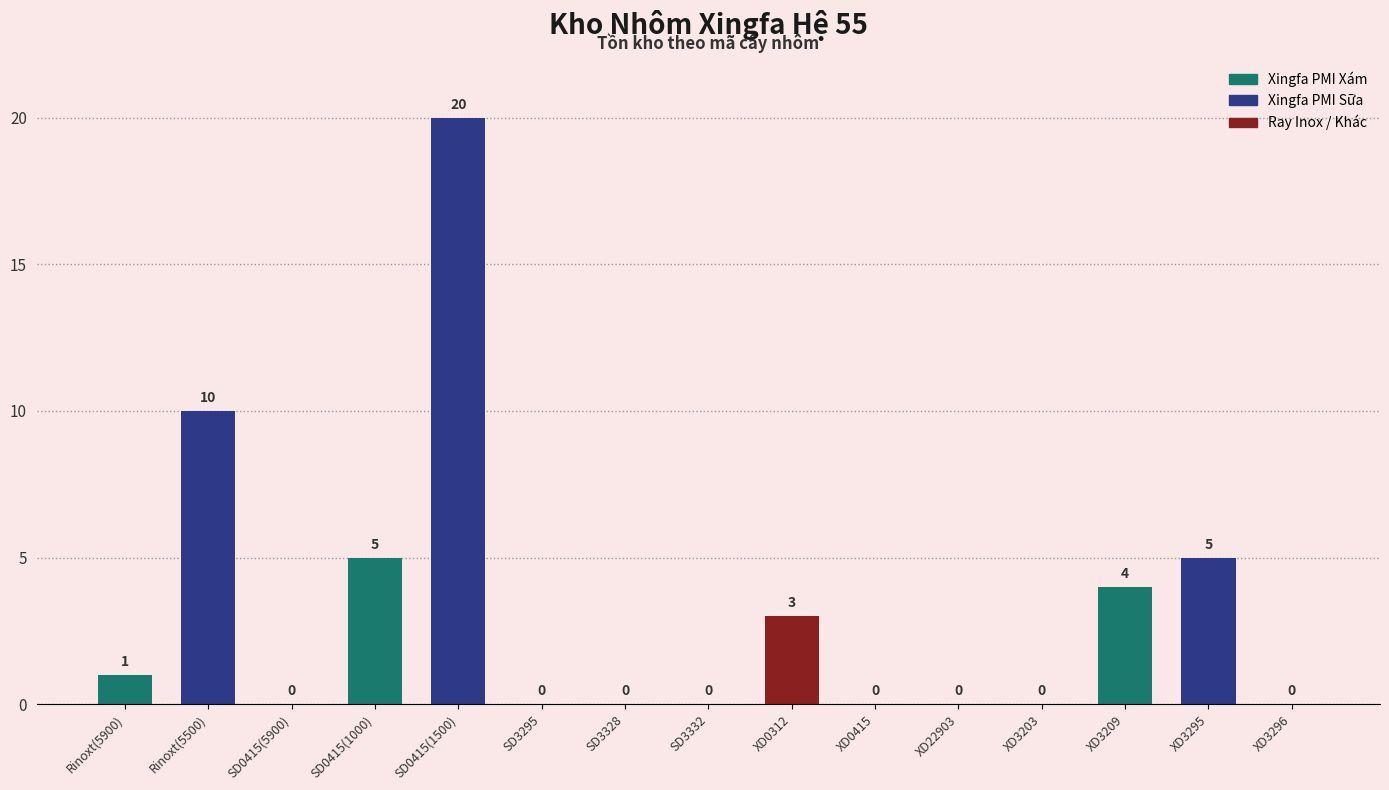

Count the number of values greater than 0.

7